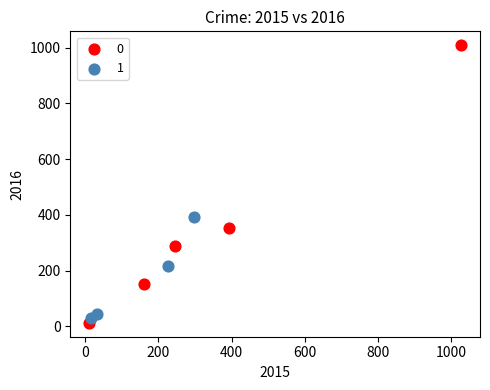

Which series has the largest Y range (max minus min)?

0